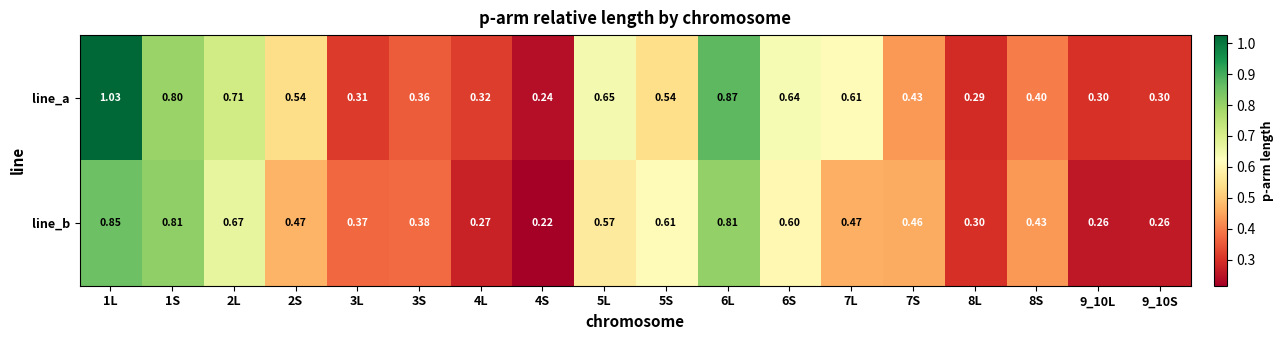

Which series has the widest spread of values?

line_a